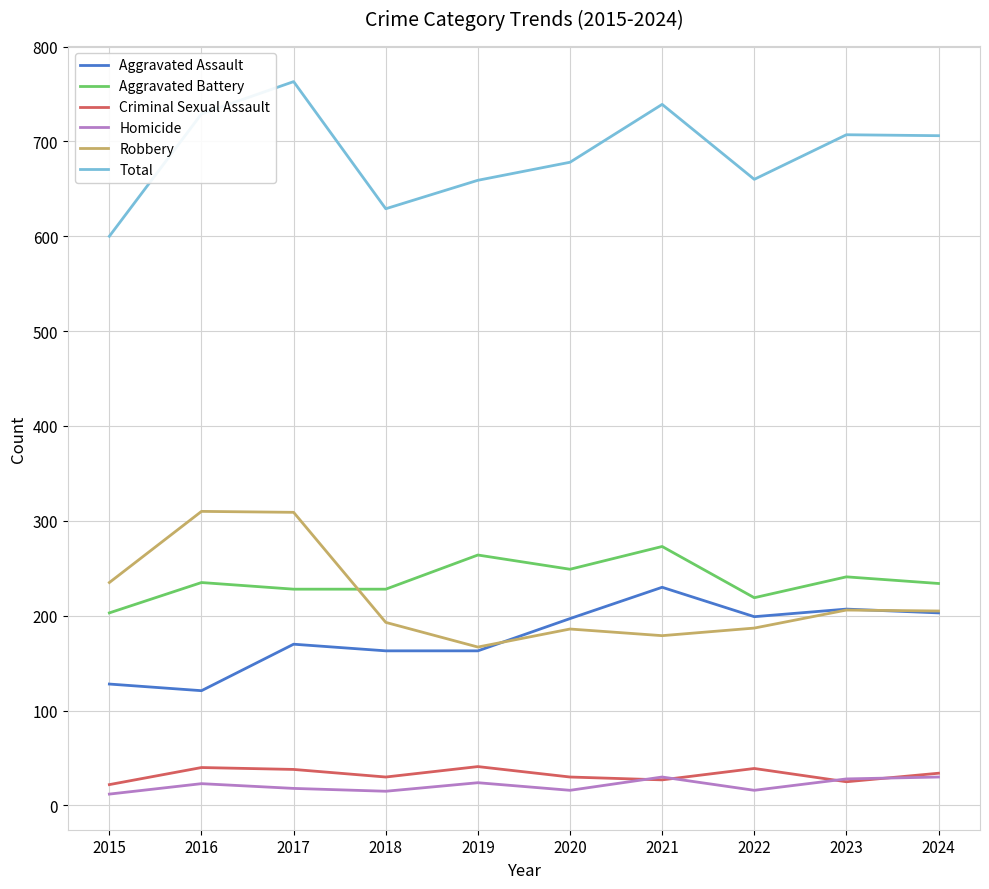

What is the maximum value for Total?

763